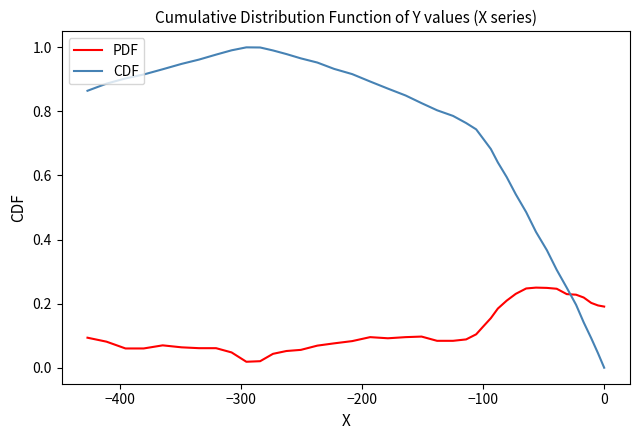

How many times do PDF and CDF cross each other?

1